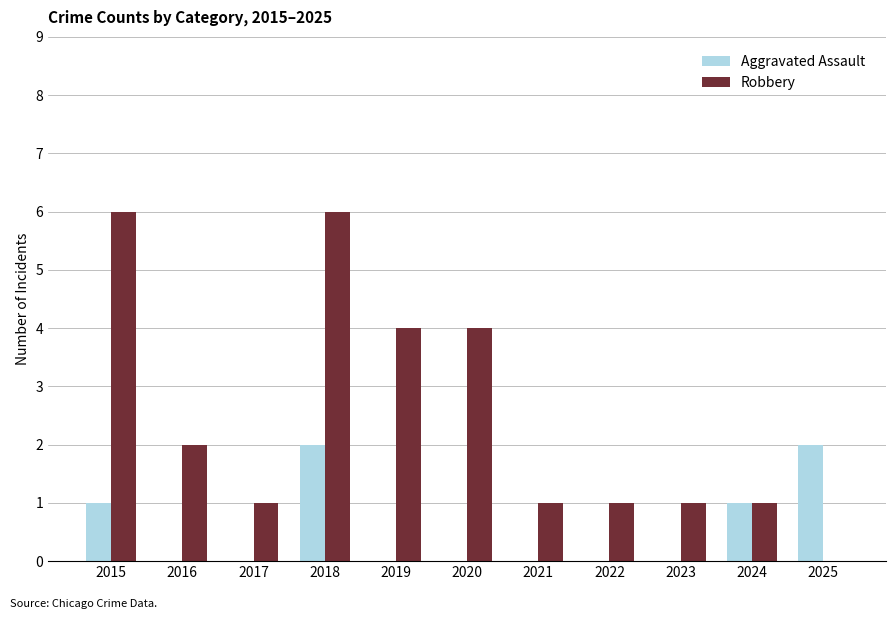

At which category is the sum across all series the highest?

2018